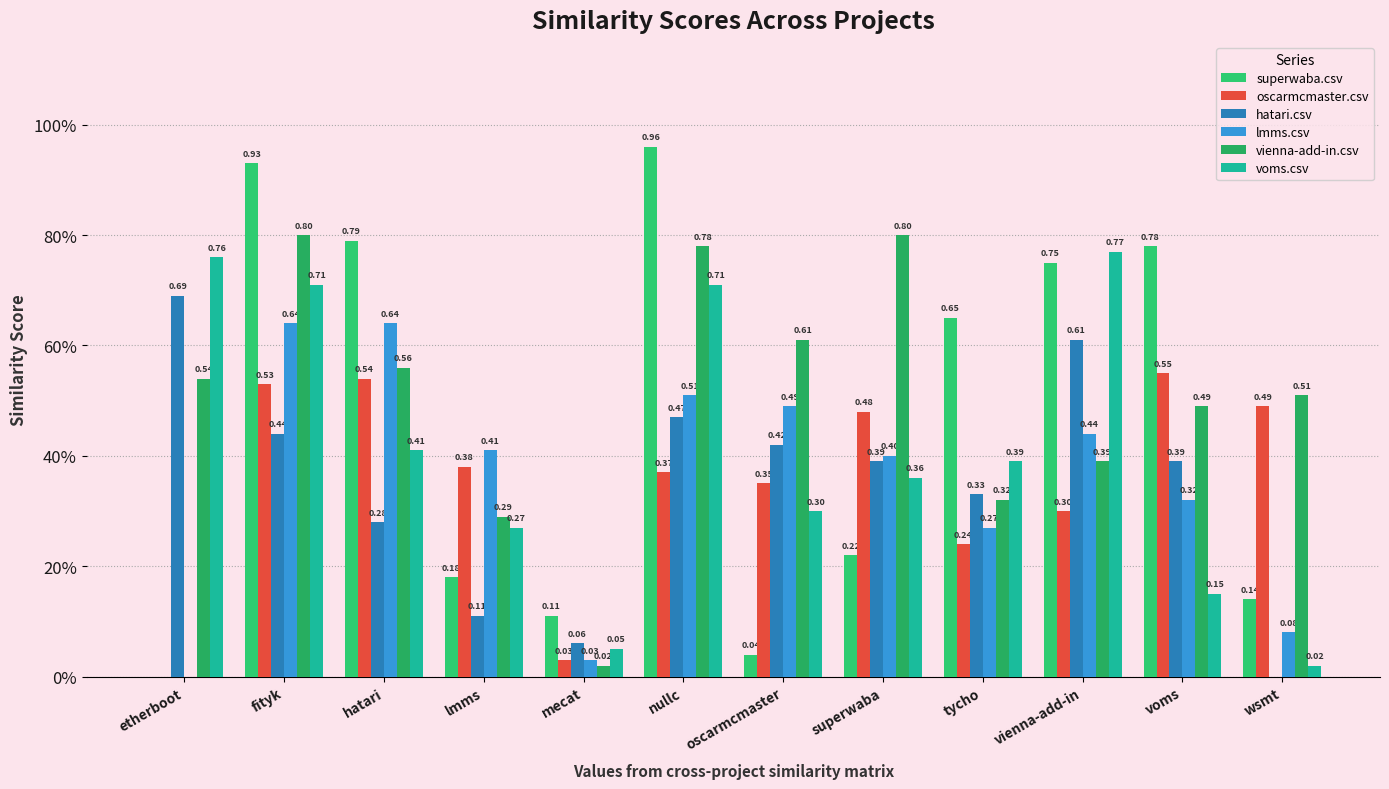

Are the bars grouped side by side (vs. stacked)?

Yes